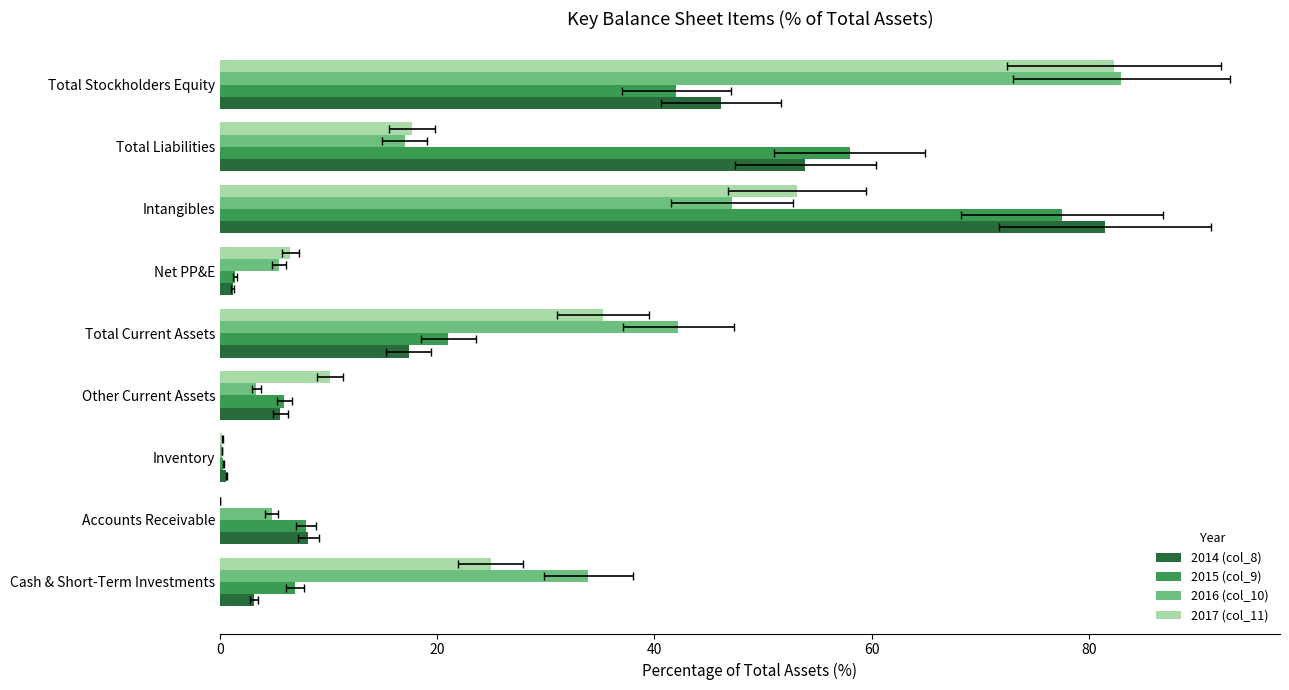

The 2015 (col_9) series shows 77.6 at Intangibles. True or false?

True